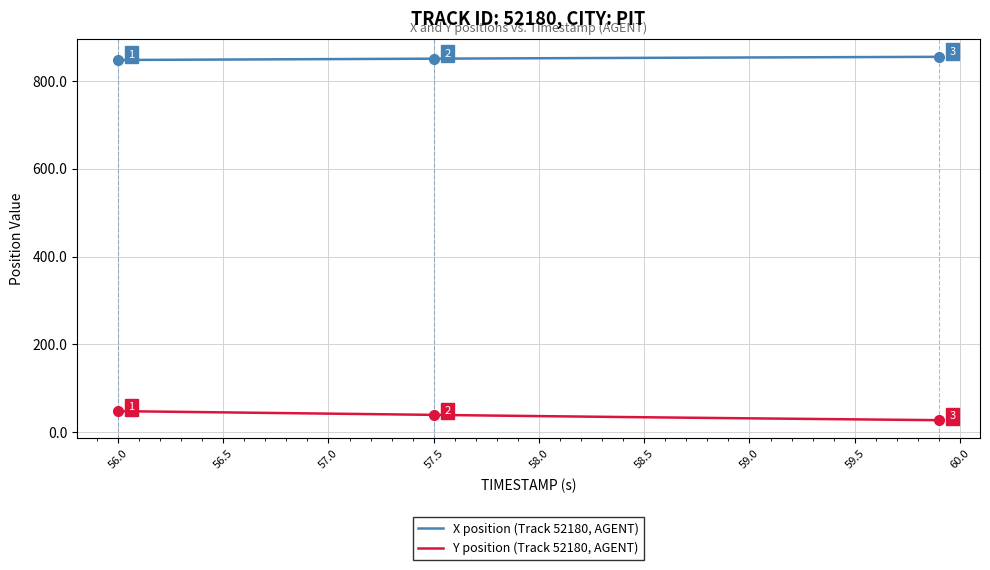

True or false: Y position (Track 52180, AGENT) and X position (Track 52180, AGENT) cross at least once.

False